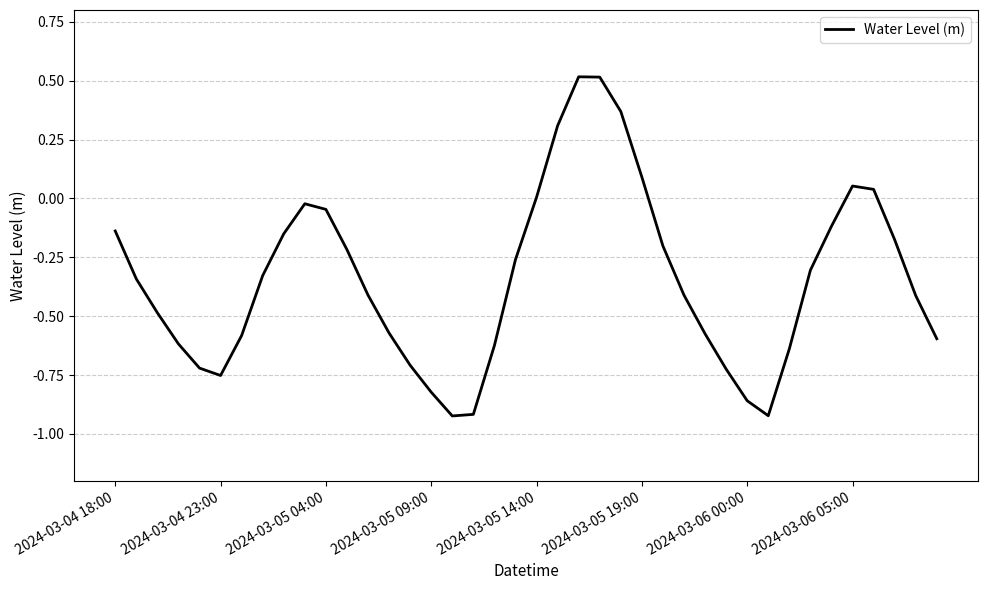

What is the difference between the maximum and minimum values?

1.4